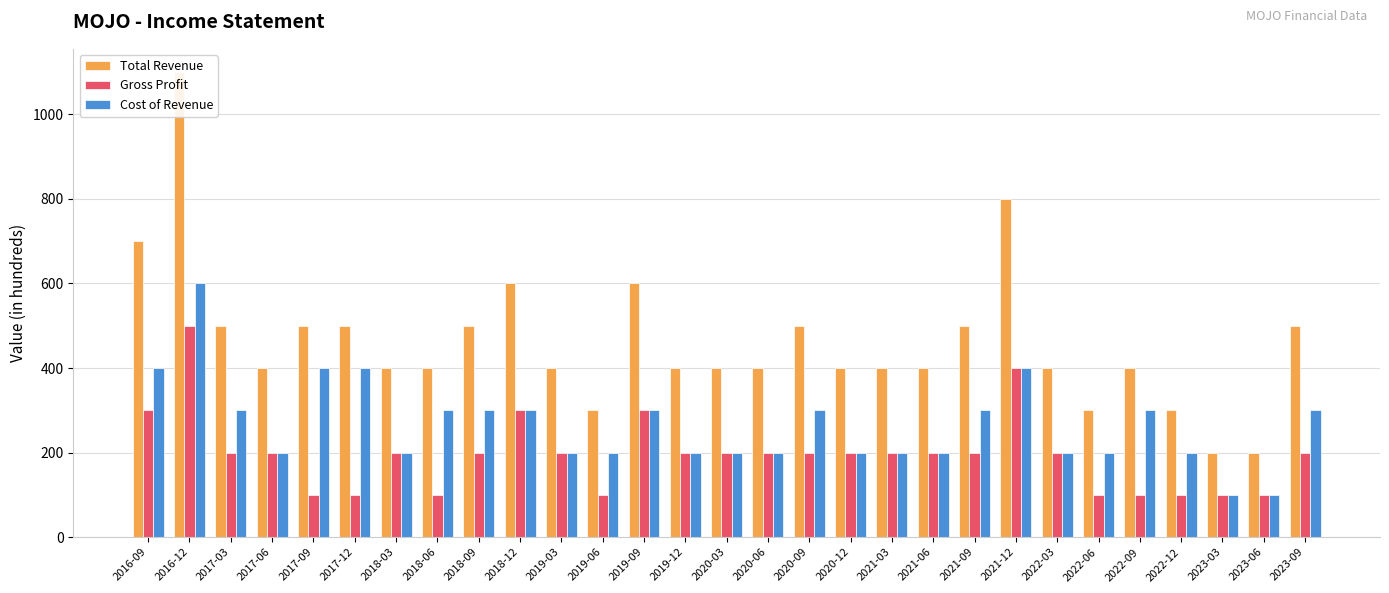

At which category is the sum across all series the highest?

2016-12